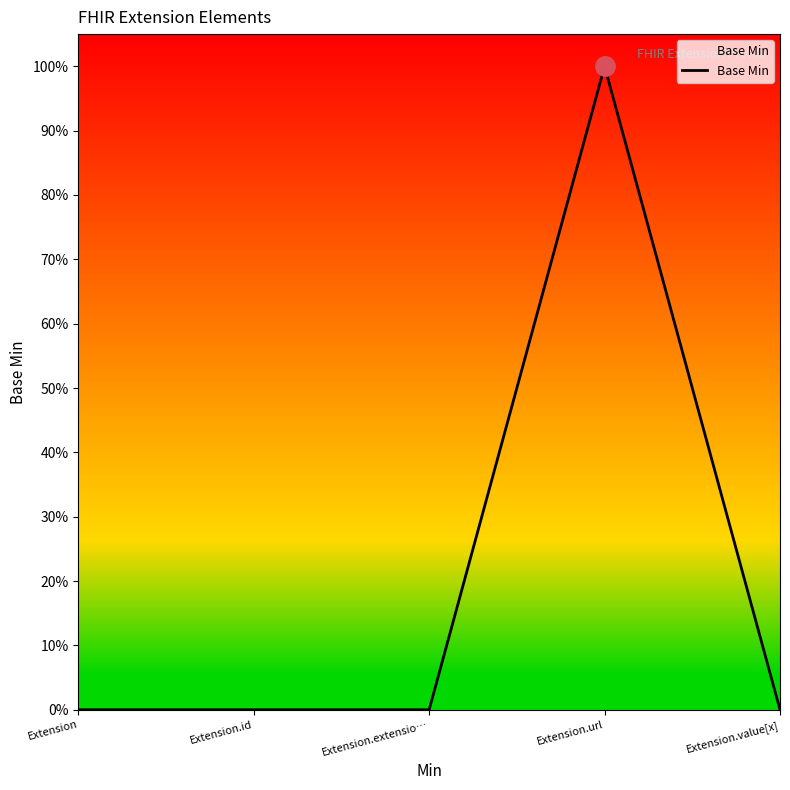

Does the chart have visible grid lines?

No